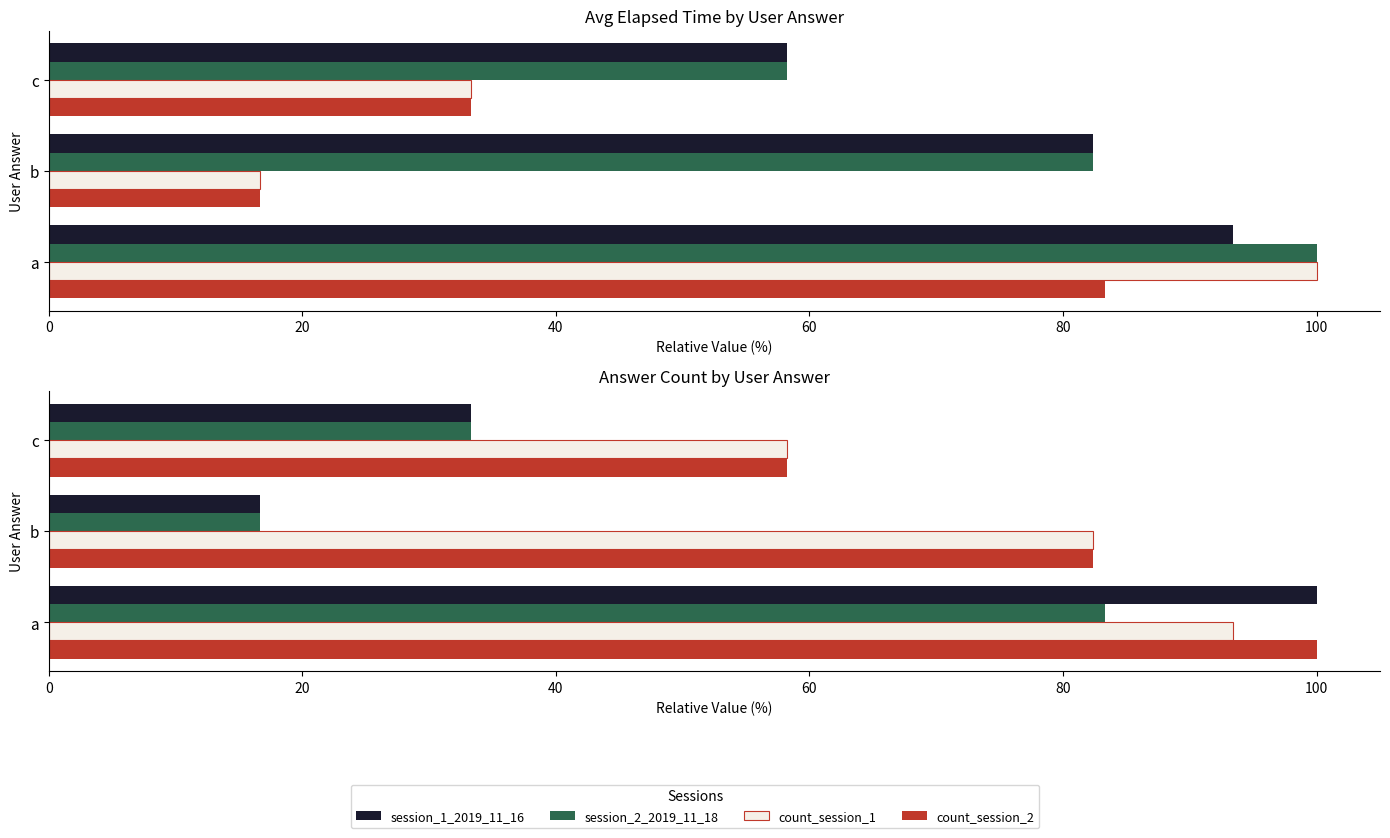

What is the average value of the session_2_2019_11_18 series?

44.4